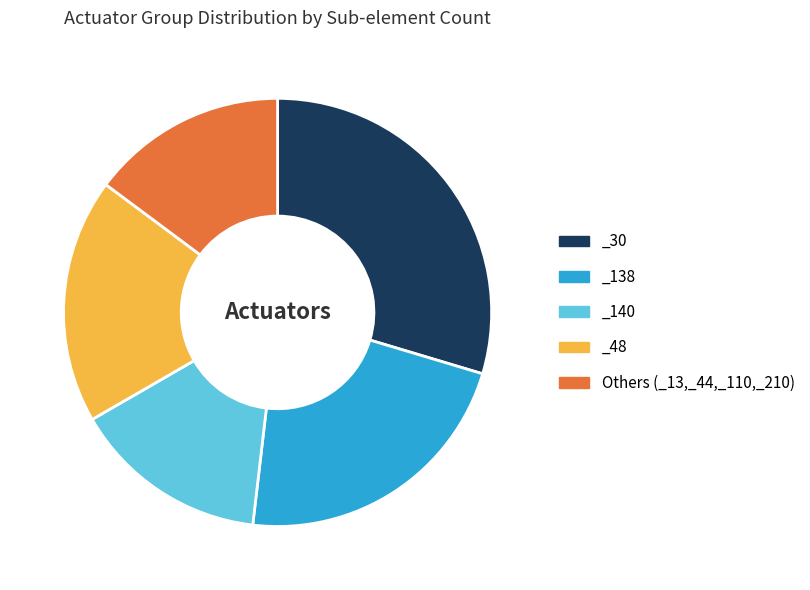

How many segments does this pie chart have?

5